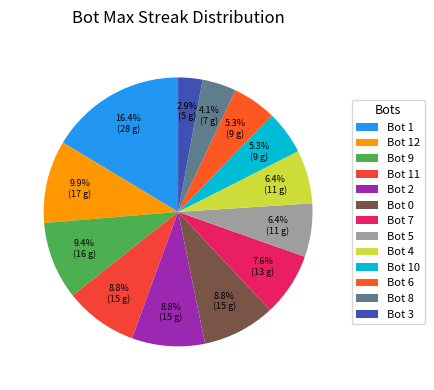

Does Bot 1 represent more than half of the total?

No